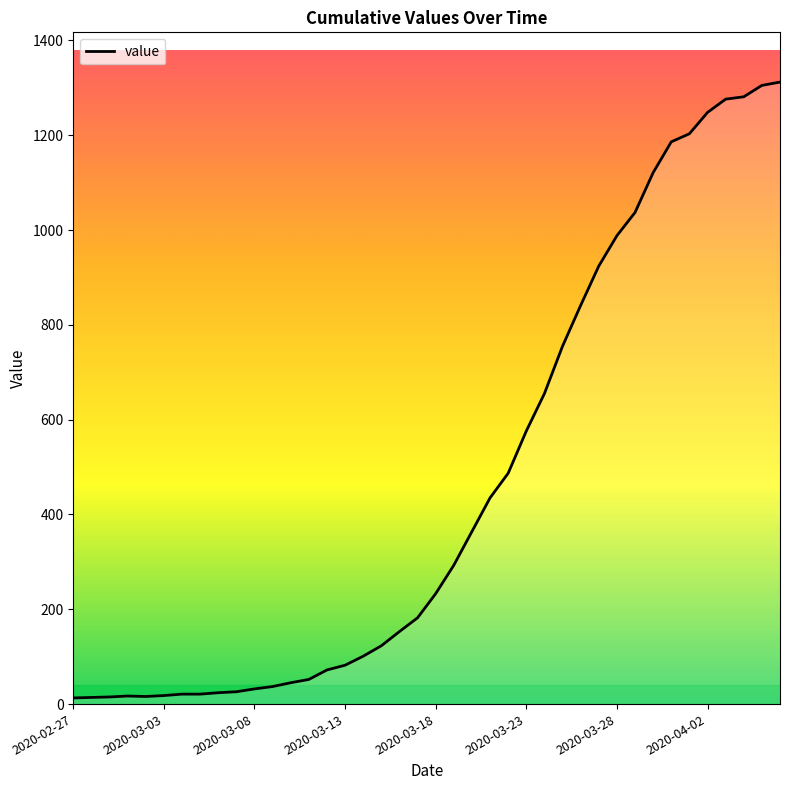

What is the greatest value displayed?

1312